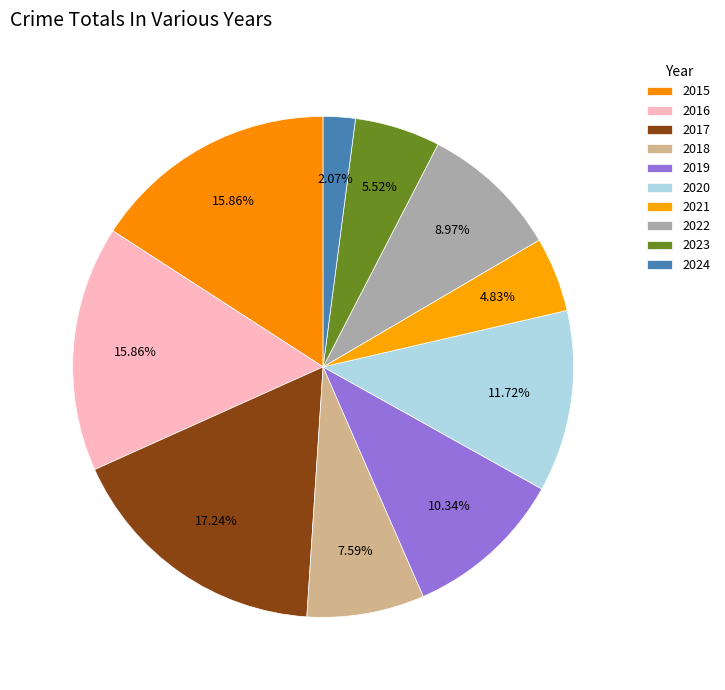

Which slice is the largest?

2017